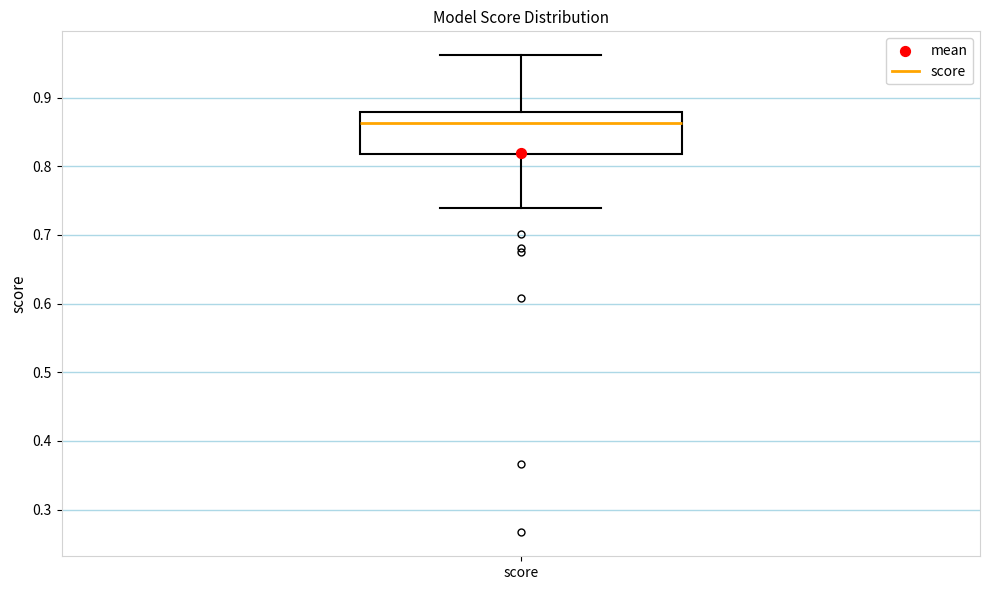

Transcribe this box plot: give where the median line is, the range the box spans, and where the two whiskers end, as read against the y-axis. The values are not printed on the chart, so give them approximately, as read against the axis.

median 0.86, box 0.82 to 0.88, whiskers 0.74 to 0.96